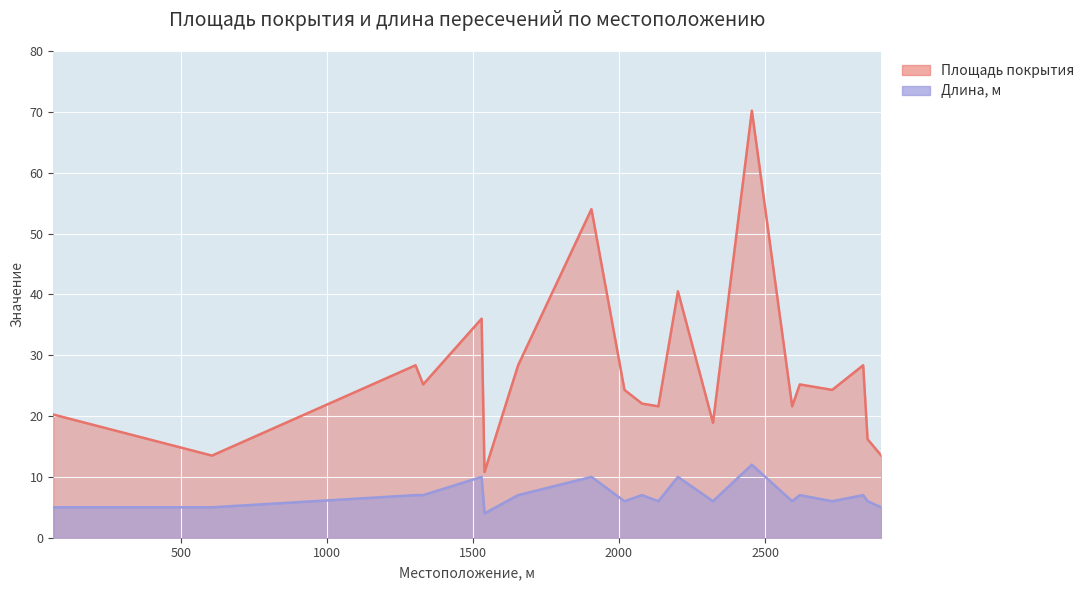

List the labels in order of Длина, м value, smallest first.

1540, 64, 607, 2898, 2019, 2135, 2322, 2593, 2730, 2851, 1304, 1330, 1655, 2079, 2619, 2836, 1530, 1906, 2202, 2455